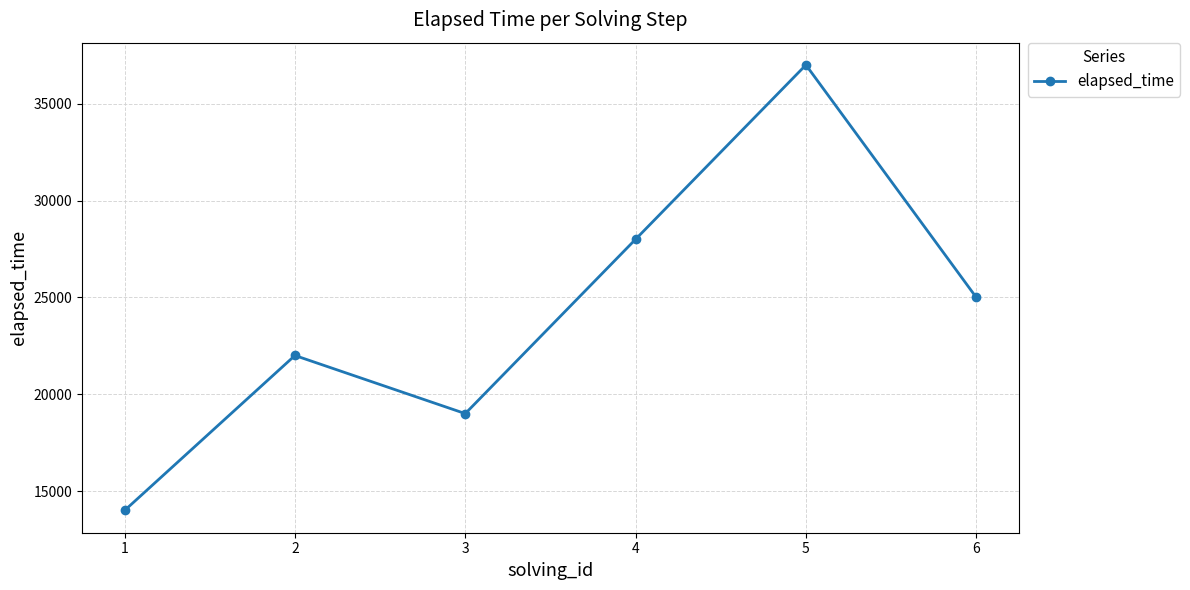

How many data points are less than 25000?

3